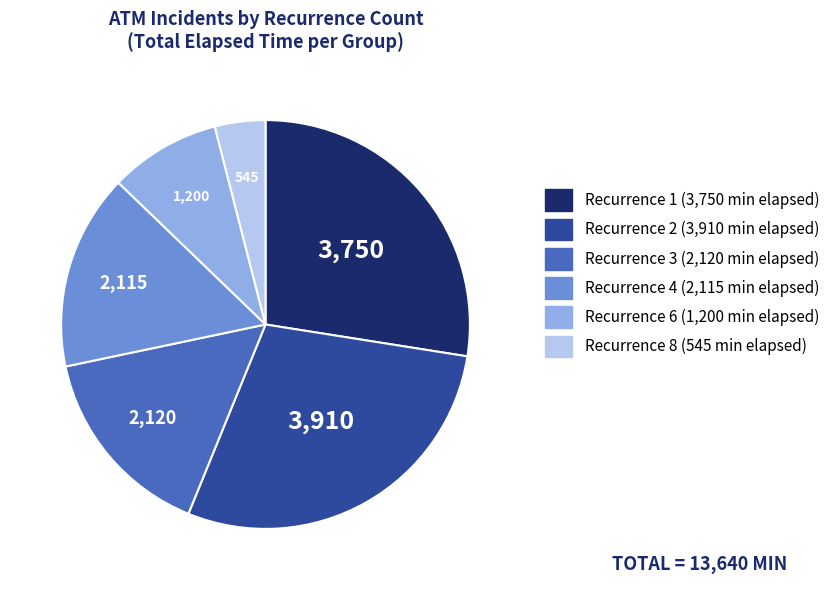

Is there any slice that represents more than half of the pie?

No